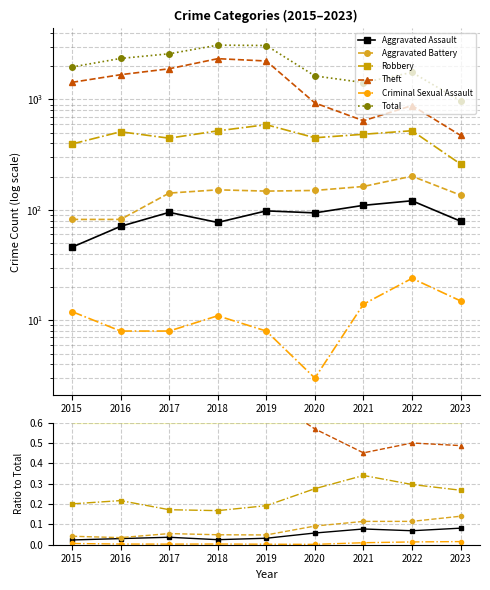

How many lines are shown in the chart?

6